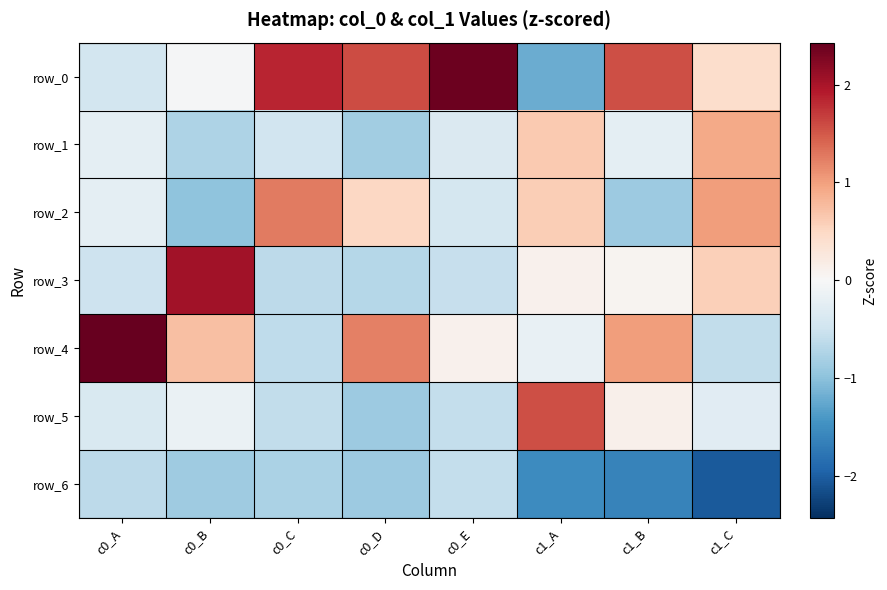

What is the minimum value shown in the chart?

-2.0